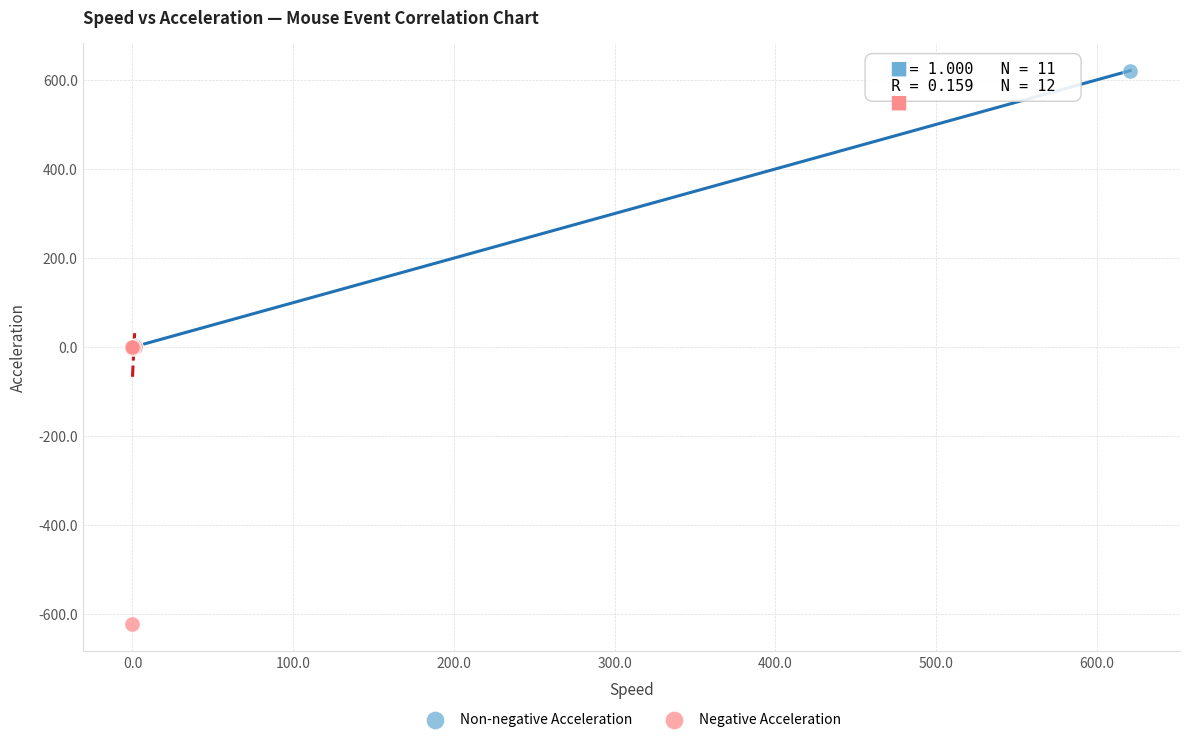

Which series reaches the minimum Y coordinate?

Negative Acceleration